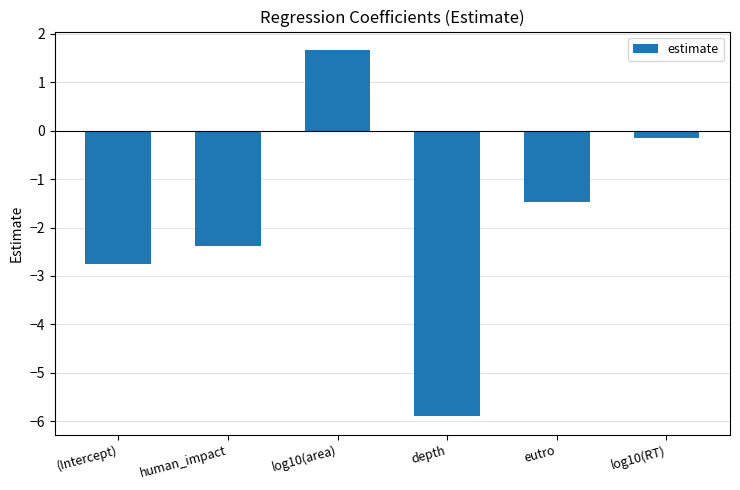

How many data points are above -1?

2